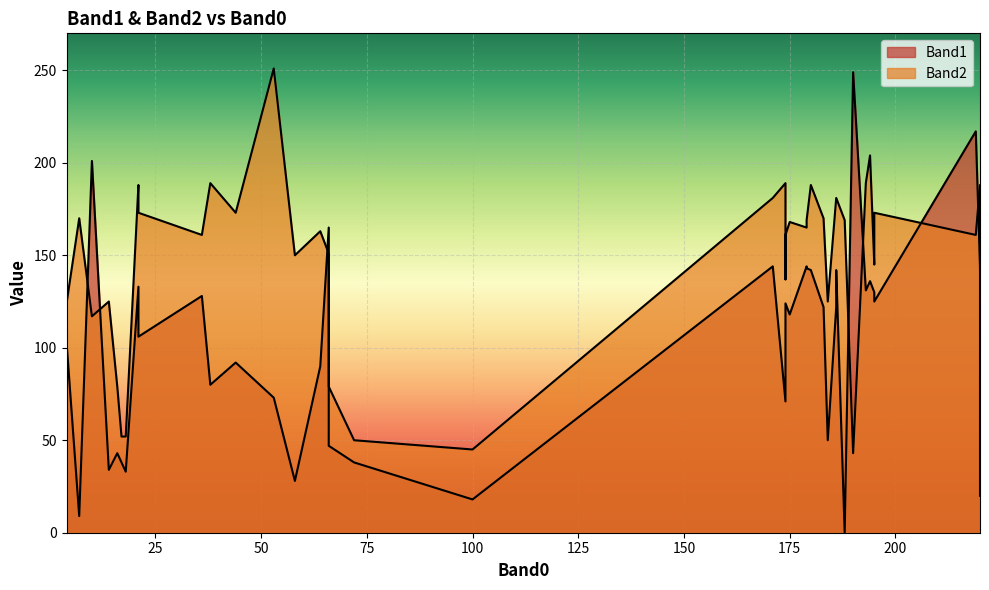

In Band1, how many points are higher than both neighbors (excluding endpoints)?

12